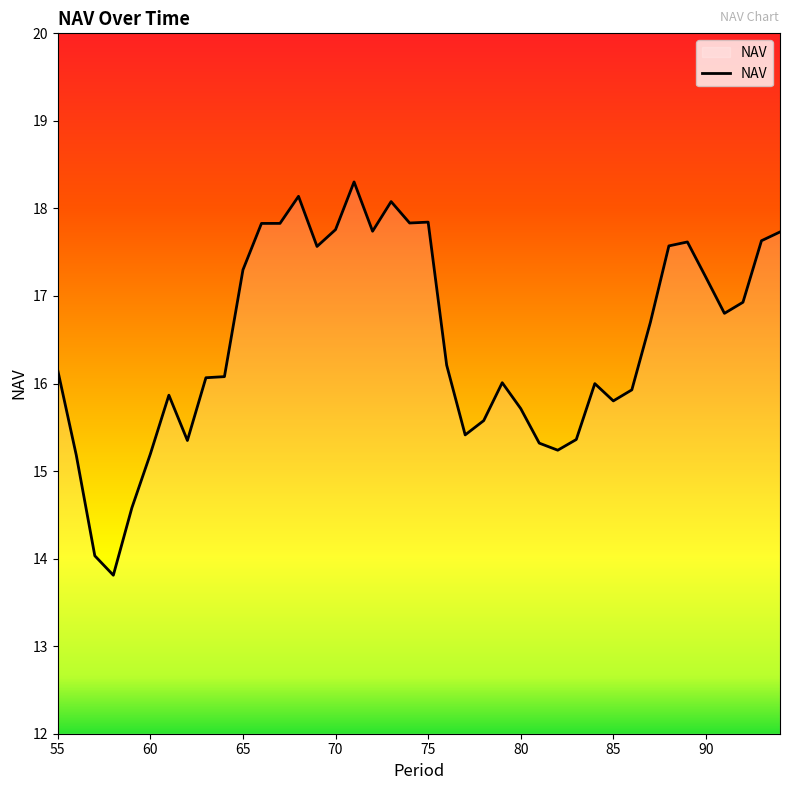

What is the minimum value shown in the chart?

13.8